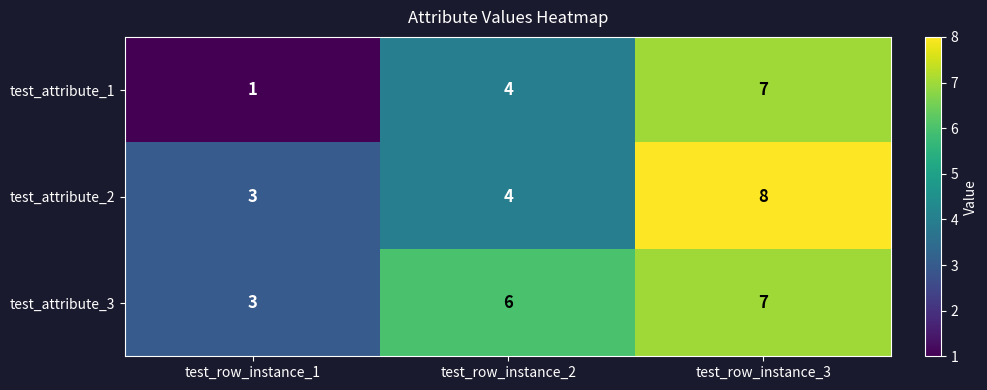

The value of test_attribute_3 at test_row_instance_2 is 6. True or false?

True